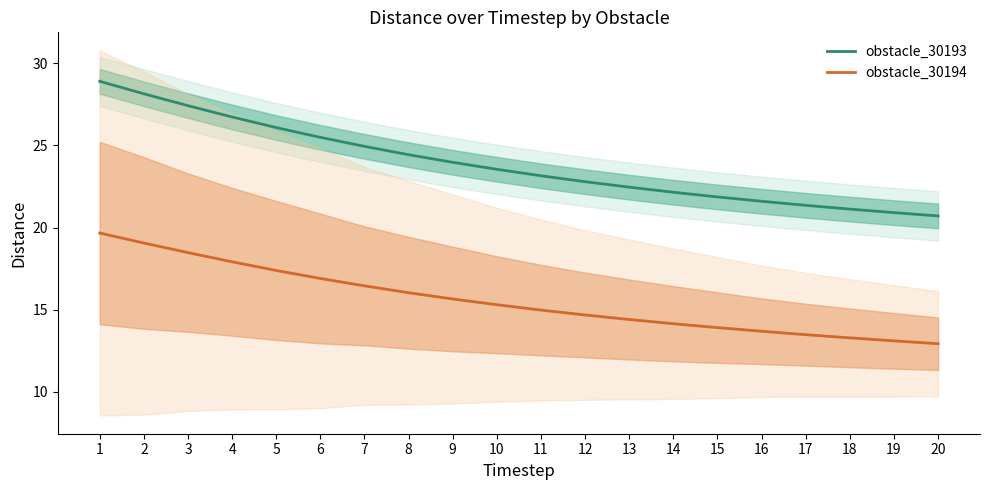

Between 5 and 20, which series saw the biggest shift?

obstacle_30193